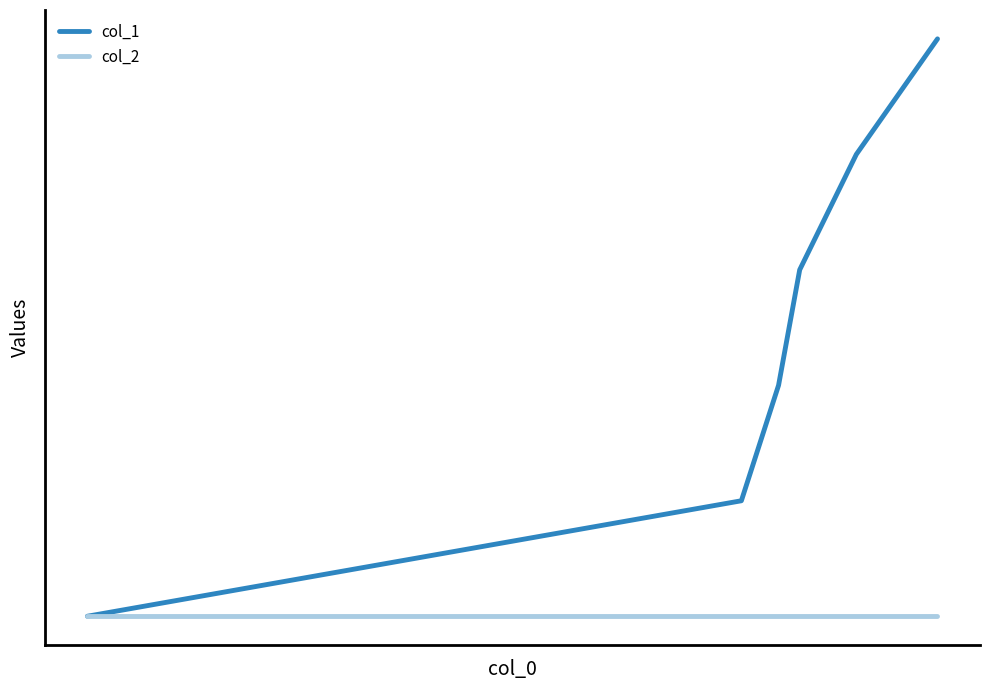

Reading left to right, what are all the values shown in this chart?

col_1: 0	1	2	3	4	5
col_2: 0	0	0	0	0	0